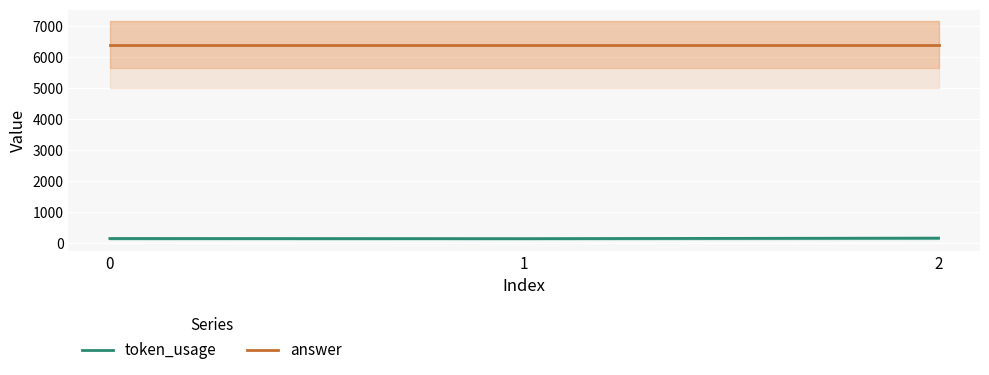

Is the value of answer at 1 greater than the value of token_usage at 0?

Yes